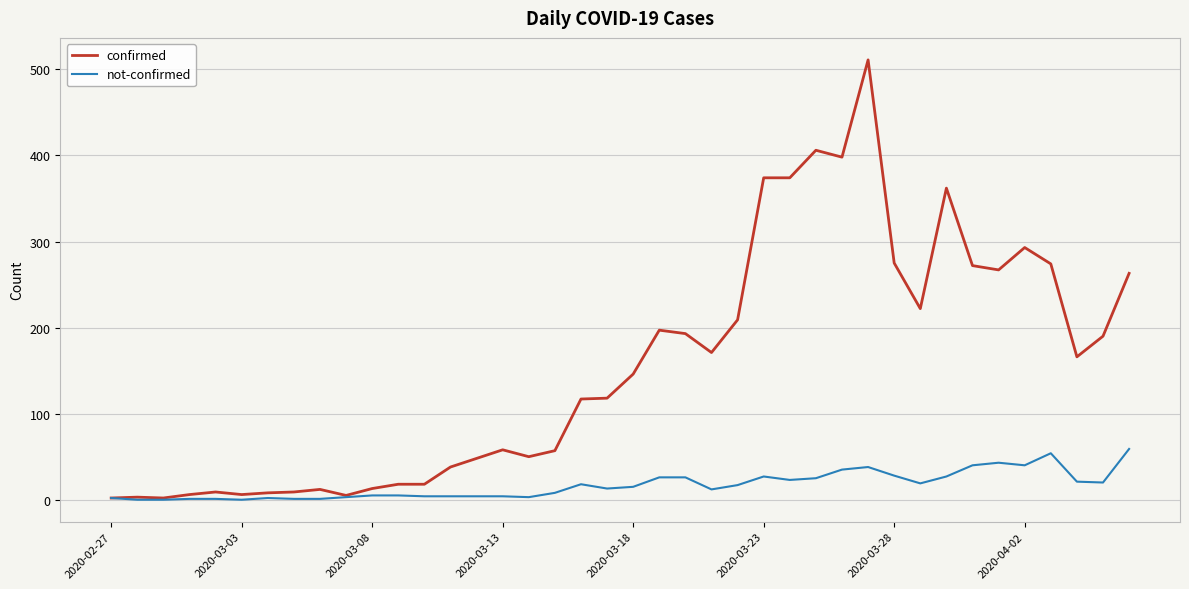

Which series has the largest total across all categories?

confirmed